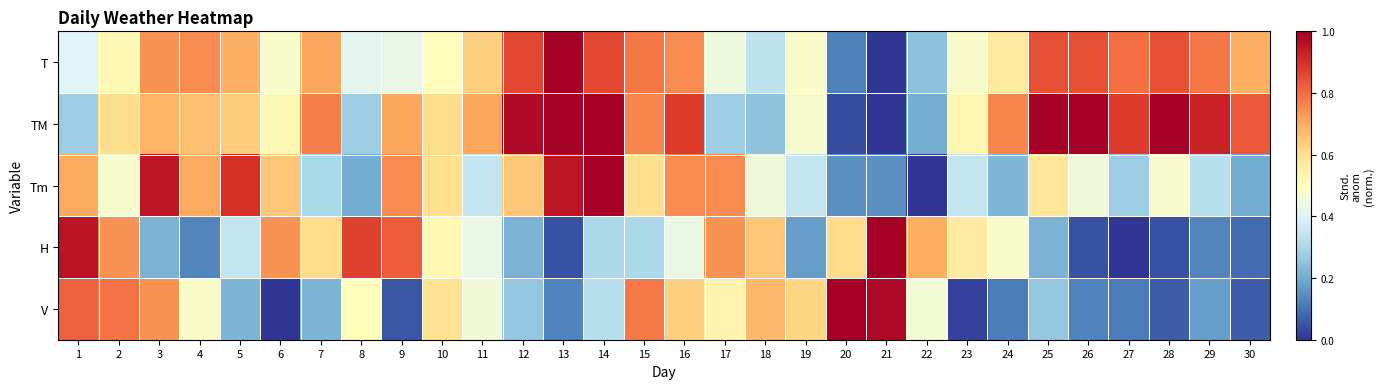

Count the number of data series in this chart.

5